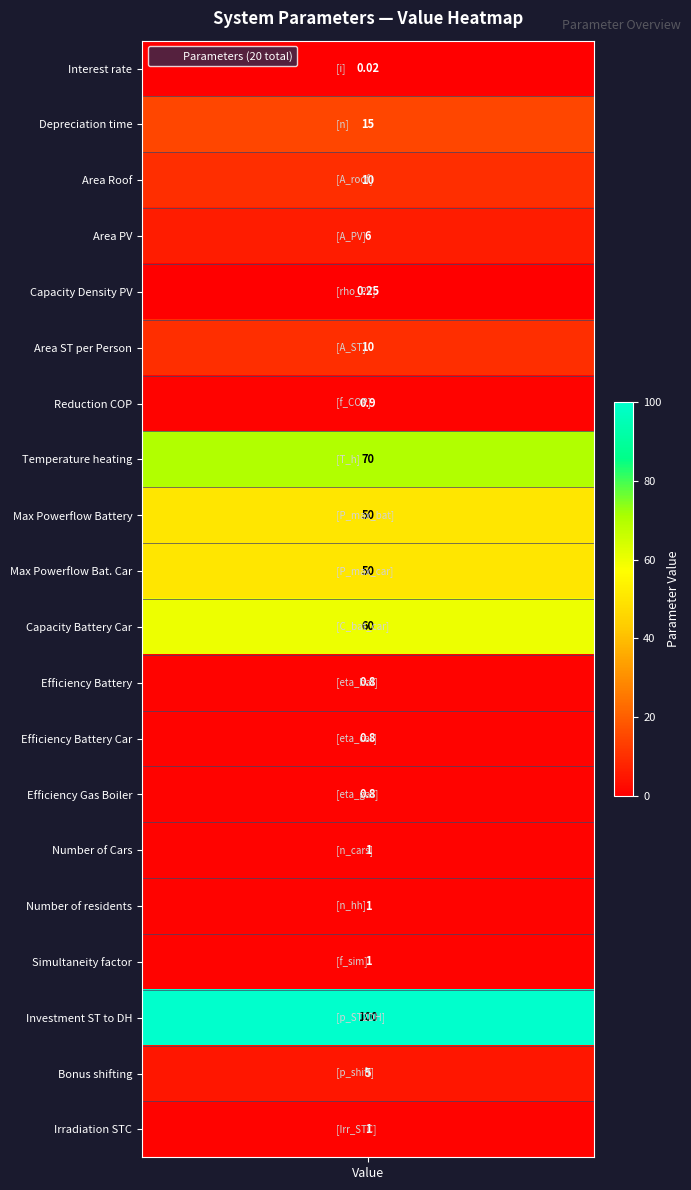

What is the ratio of the value at 17 to the value at 19?

100.0